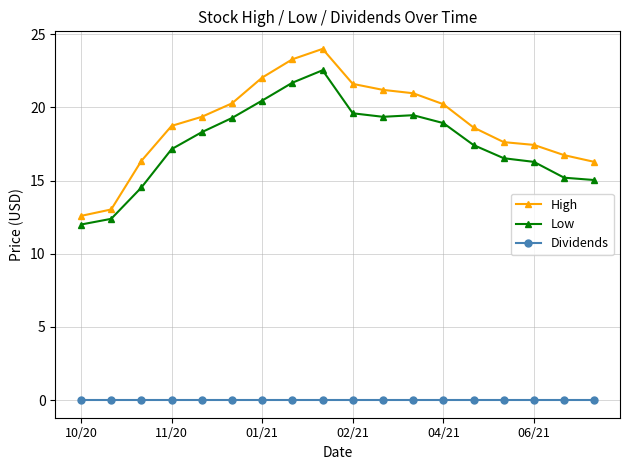

What is the value of the High point at the 9th from the left?

24.0